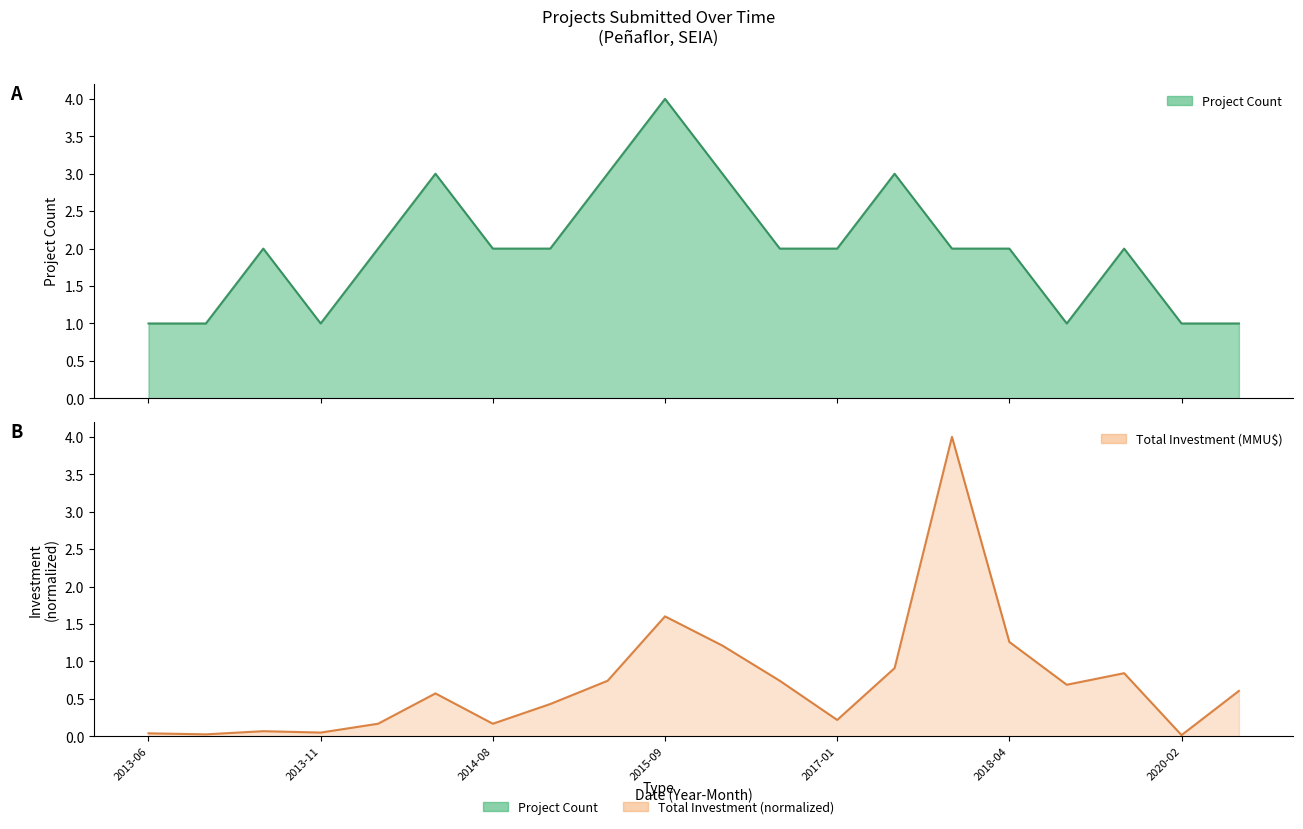

Where does the Project Count series first go above 2?

2014-07